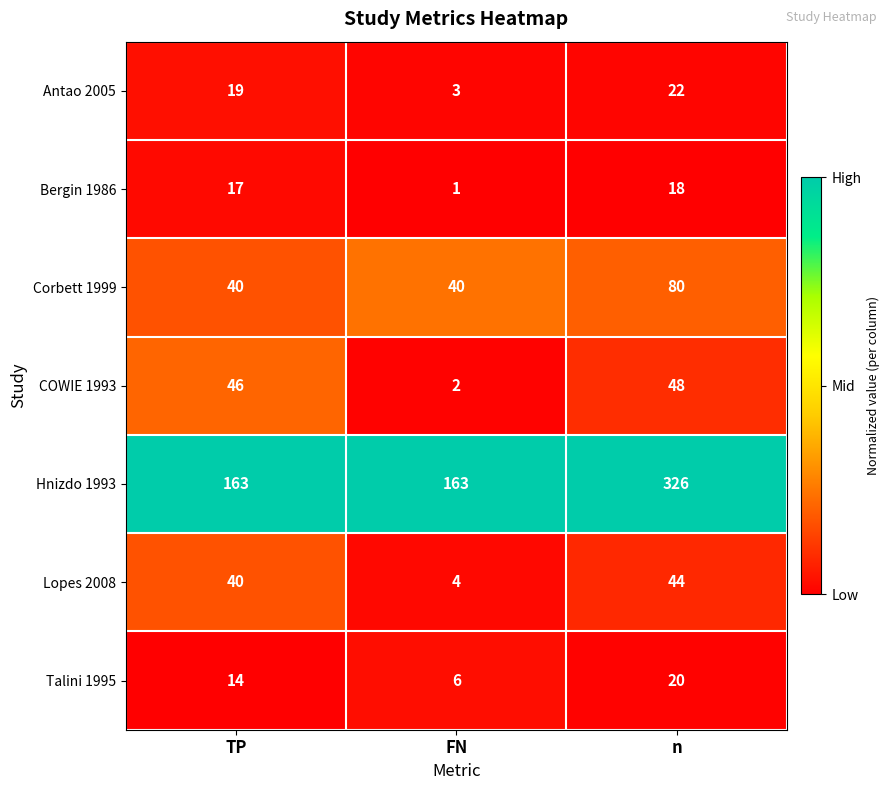

What is the difference between the maximum and minimum values in the Lopes 2008 series?

40